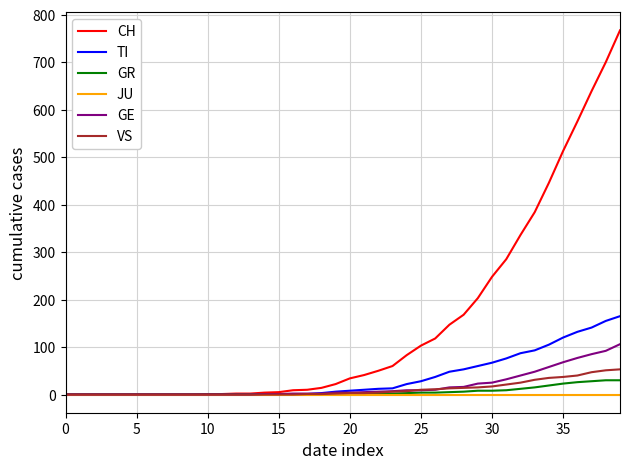

Which series has the largest total across all categories?

CH